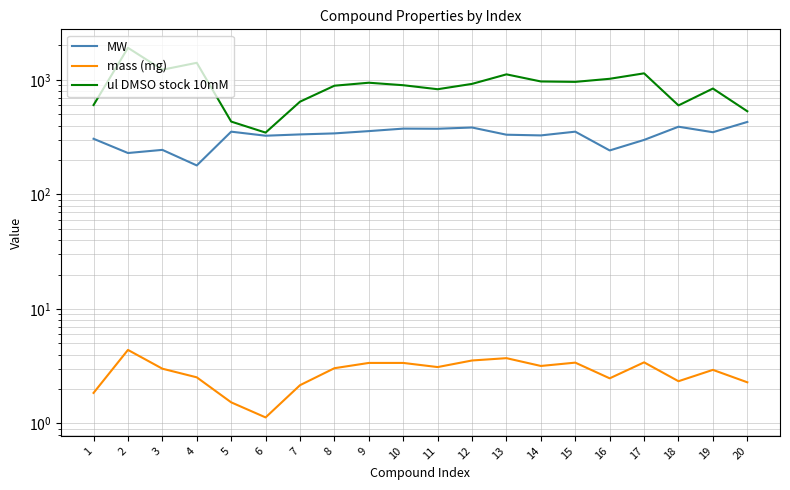

How many data points in mass (mg) are less than 3?

9